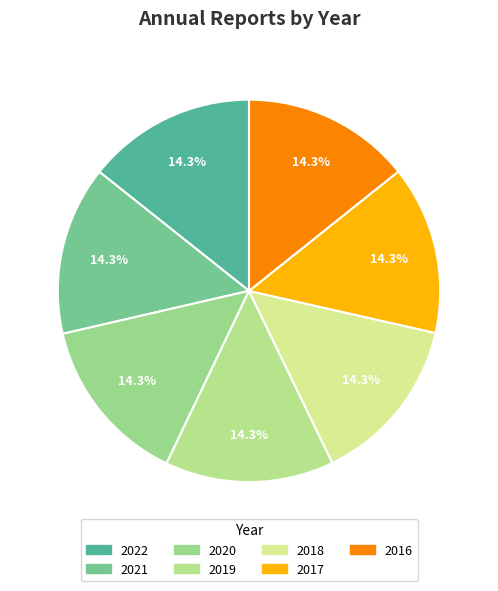

How much of the chart is everything except 2018?

85.7%